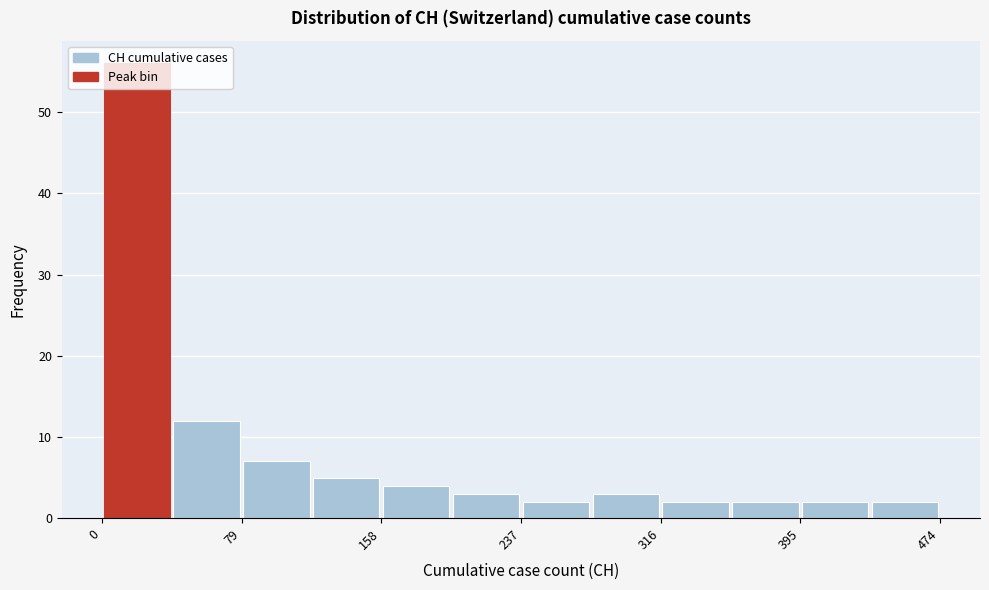

Around what value on the x-axis is the tallest bar? Give the approximate position of its centre, as read against the axis.

20